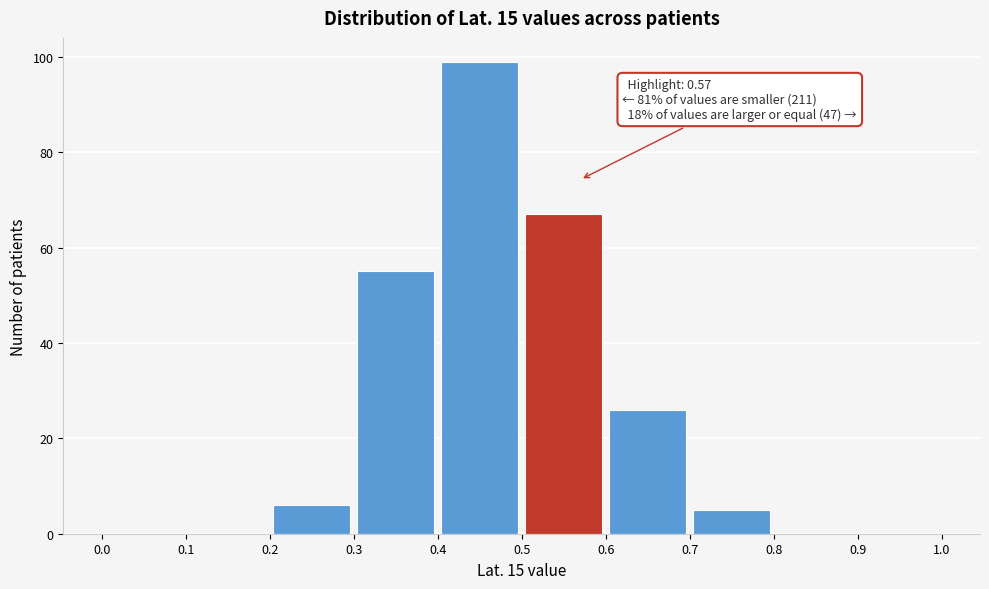

Over which range of the x-axis is the bar tallest?

0.4 to 0.5